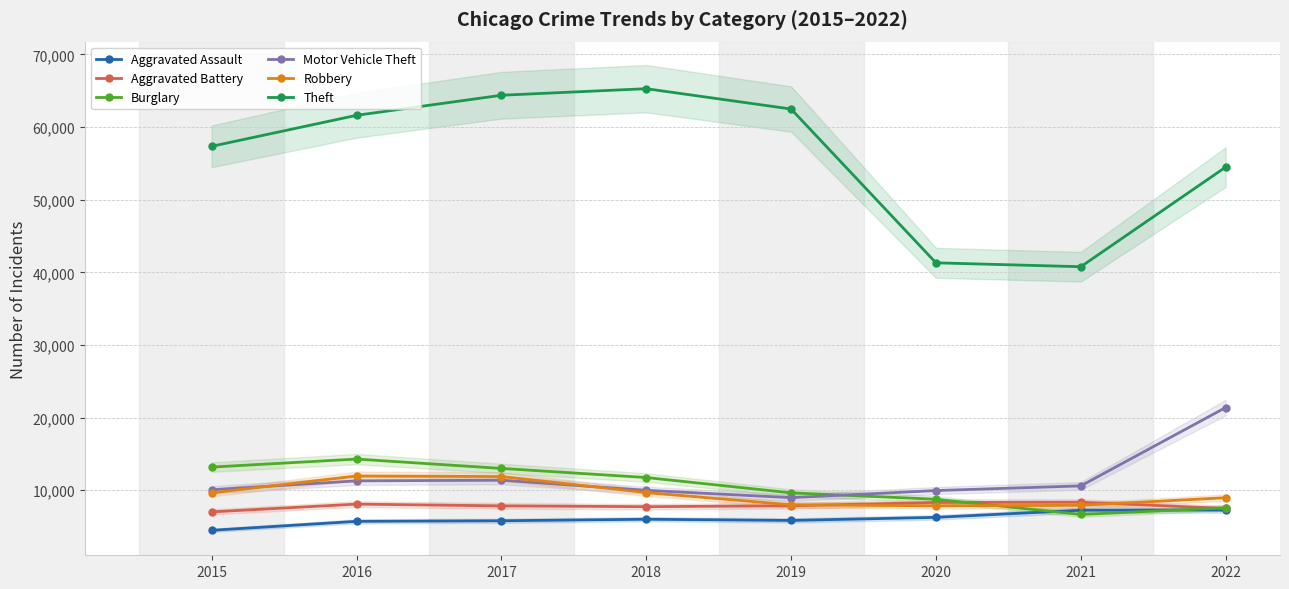

True or false: Theft and Aggravated Assault intersect in this chart.

False